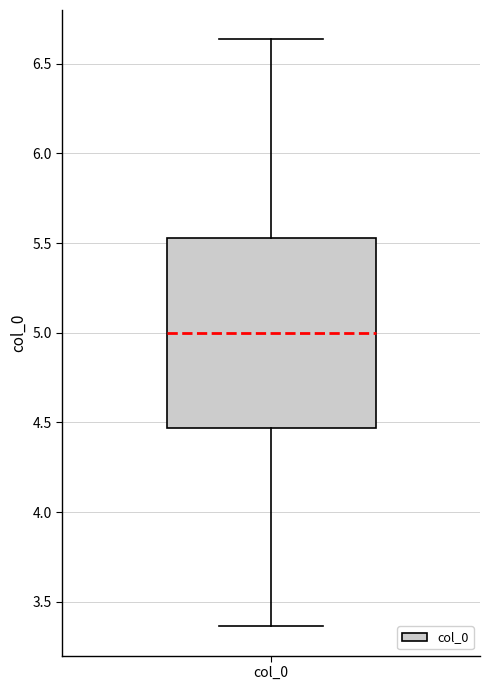

Read this box plot against the y-axis: the position of the median line, the range covered by the box, and the ends of both whiskers. The values are not printed on the chart, so give them approximately, as read against the axis.

median 5.00, box 4.45 to 5.55, whiskers 3.35 to 6.65